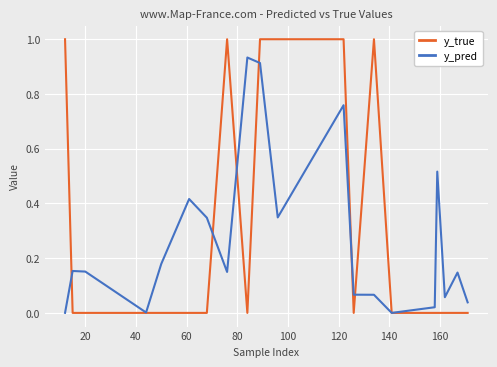

Rank the series by their maximum value, from lowest to highest.

y_pred, y_true